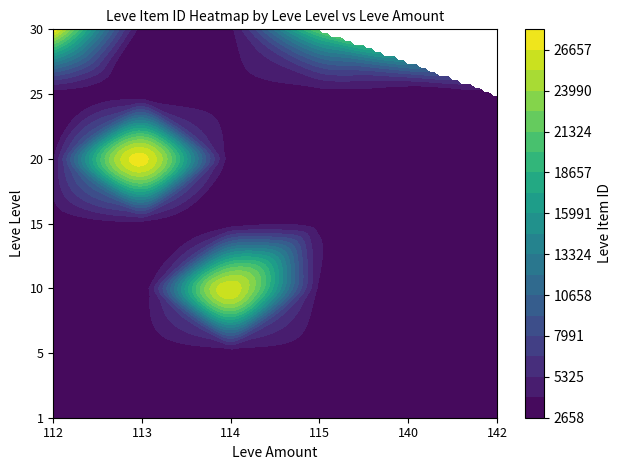

Reading left to right, list all the values displayed in this chart.

1: 112=2996	113=3307	114=3309	115=3515	140=3000	142=2661
5: 112=3001	113=2999	114=3015	115=3316	140=3008	142=3313
10: 112=2658	113=2670	114=26304	115=3539	140=3543	142=2666
15: 112=3023	113=3341	114=3041	115=3325	140=3561	142=3064
20: 112=3800	113=27174	114=3053	115=3568	140=2700	142=3052
25: 112=3066	113=2734	114=3349	115=3341	140=2734	142=3351
30: 112=27990	113=3106	114=3601	115=21725	140=0	142=0